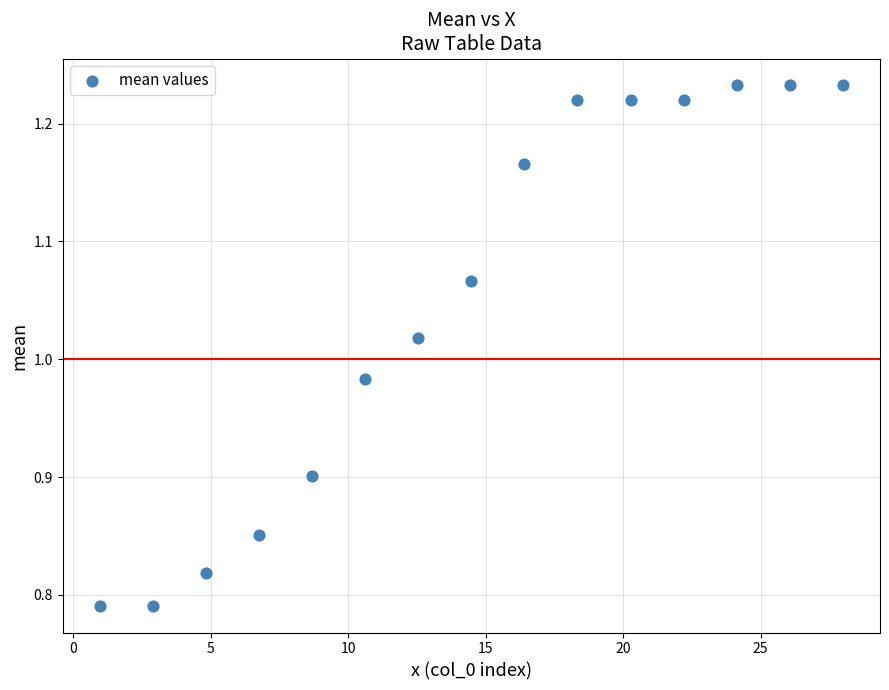

What is the range of Y values (max minus min)?

0.4